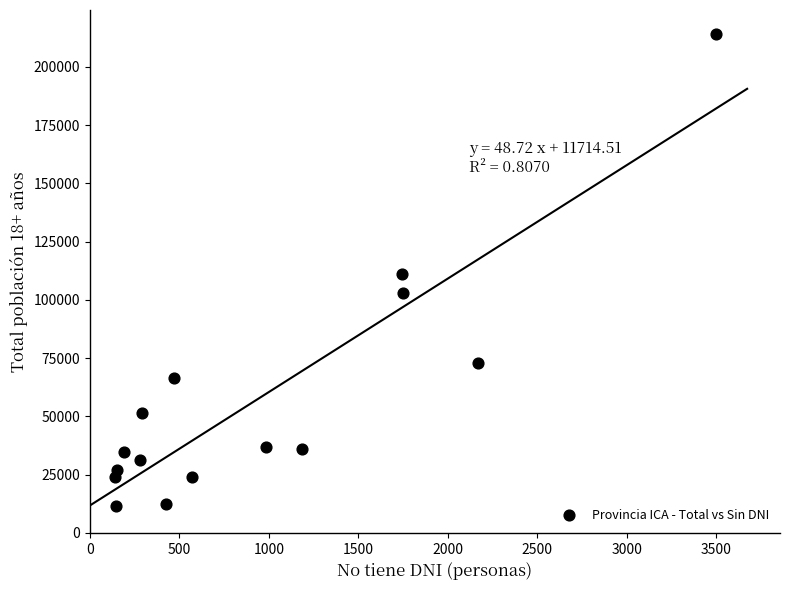

What is the range of Y values (max minus min)?

202728